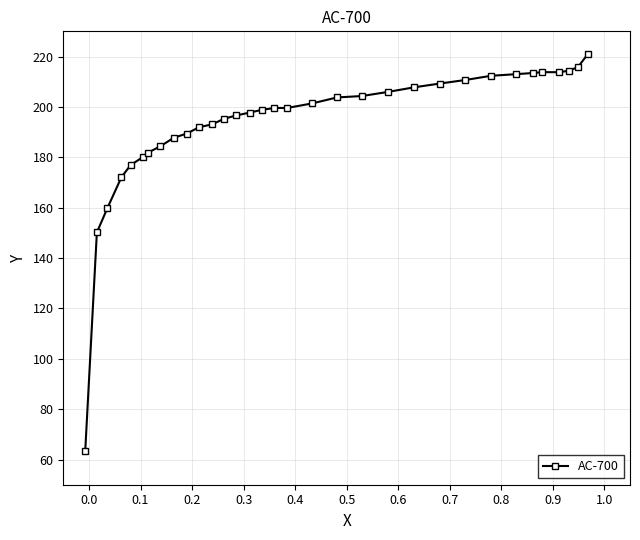

Count the number of values greater than 199.

17